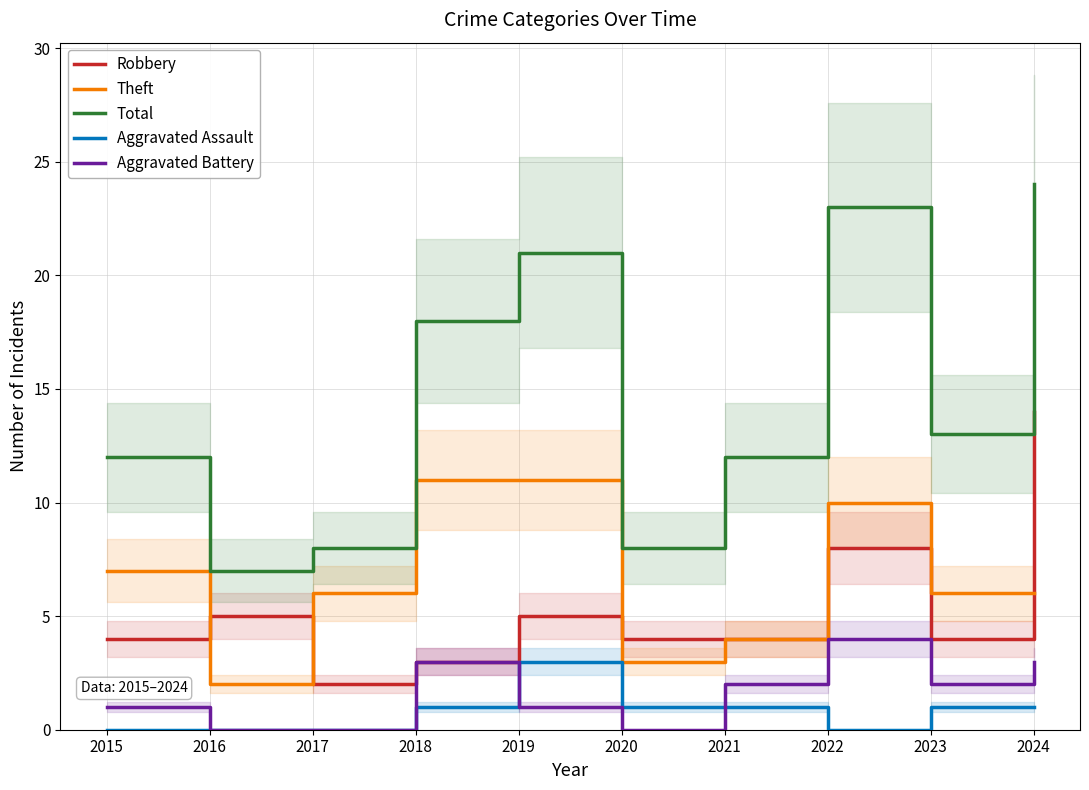

List the series in order of their peak value, lowest first.

Aggravated Assault, Aggravated Battery, Theft, Robbery, Total